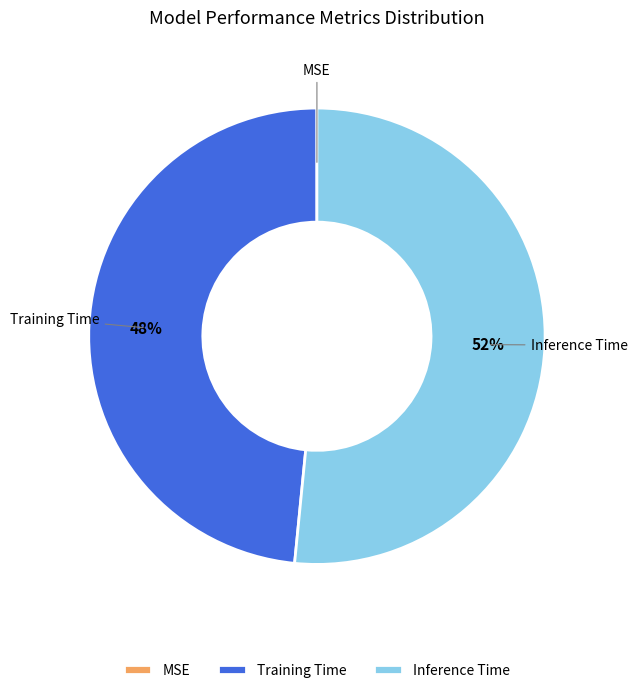

Do Training Time and Inference Time together represent more than half of the pie?

Yes